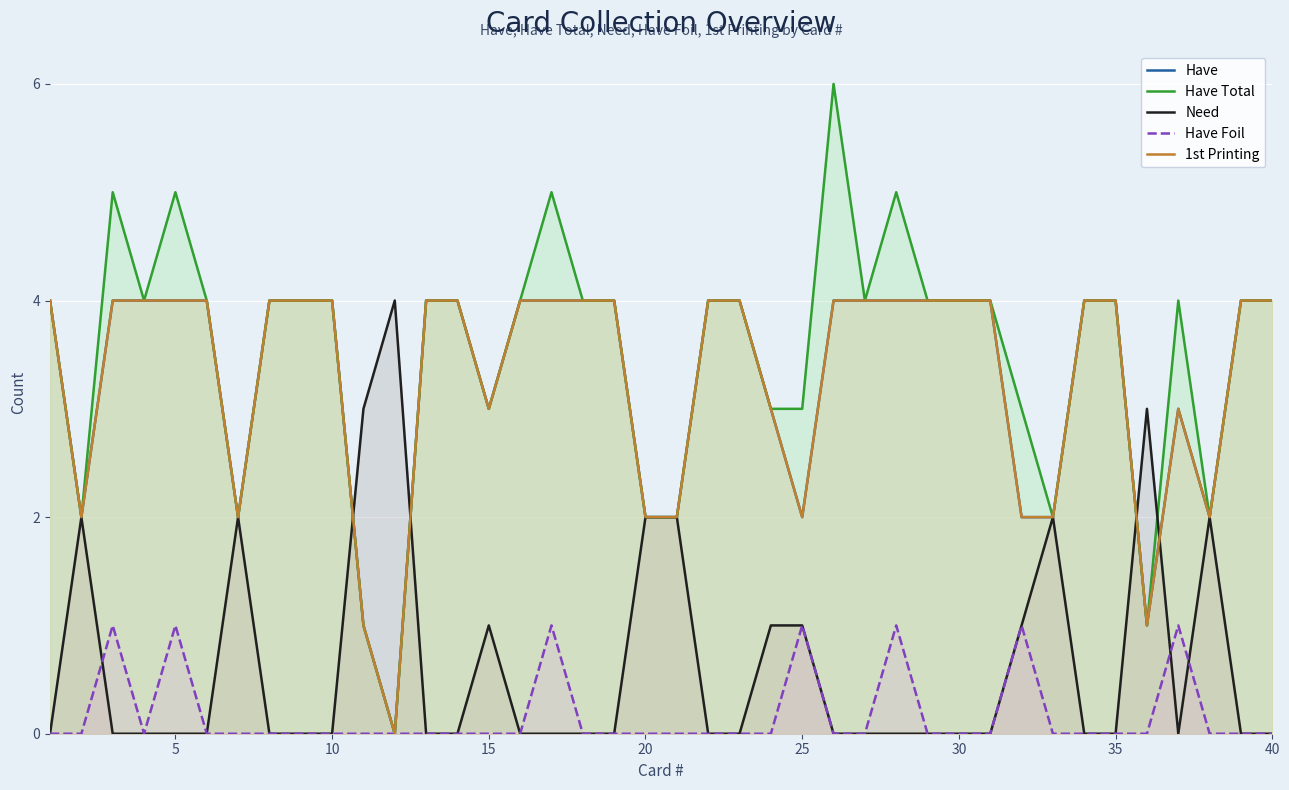

How many data points does each series have?

40